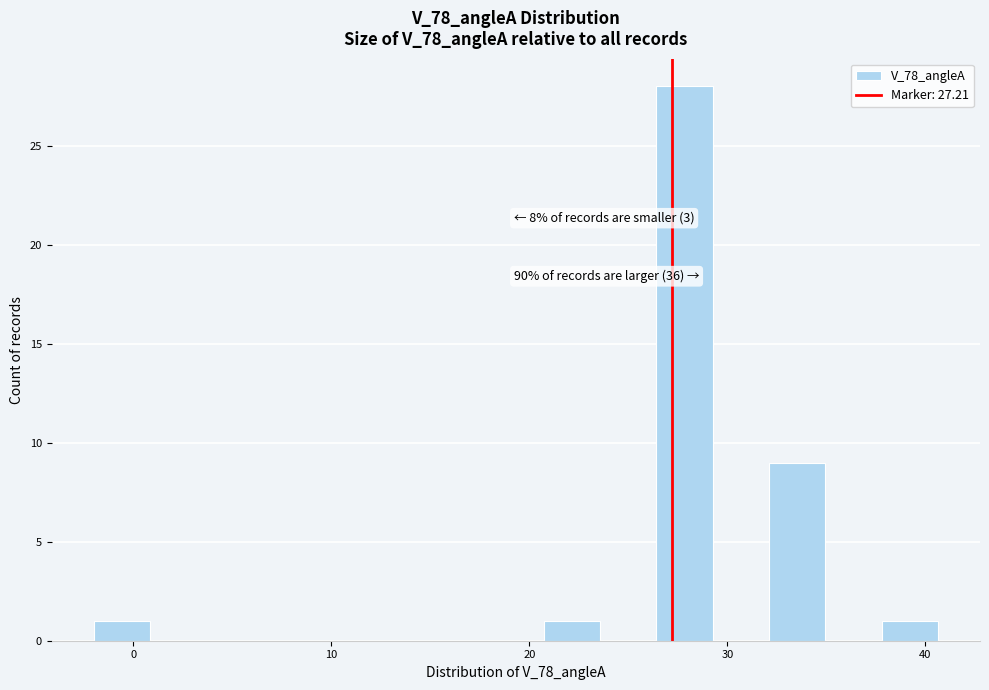

Around what value on the x-axis is the tallest bar? Give the approximate position of its centre, as read against the axis.

28